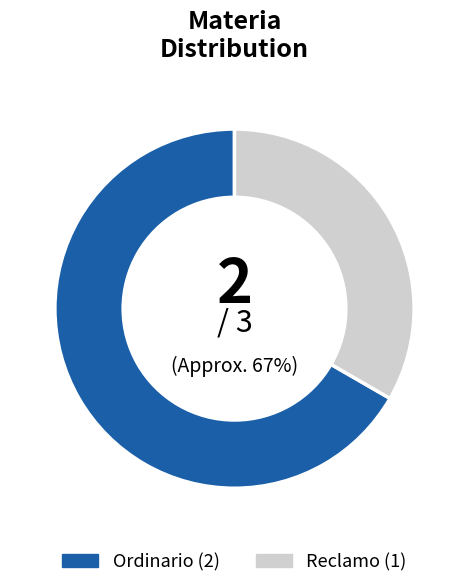

Does Ordinario represent more than half of the total?

Yes